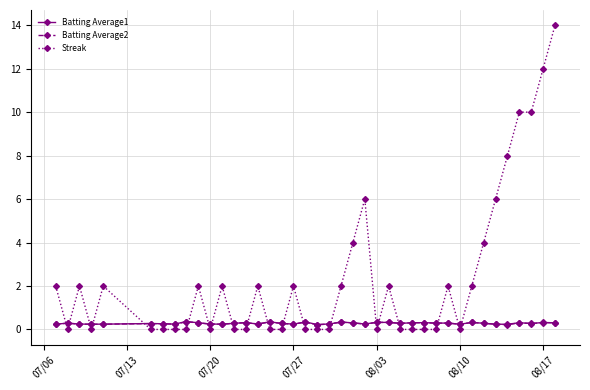

Which series has the largest total across all categories?

Streak